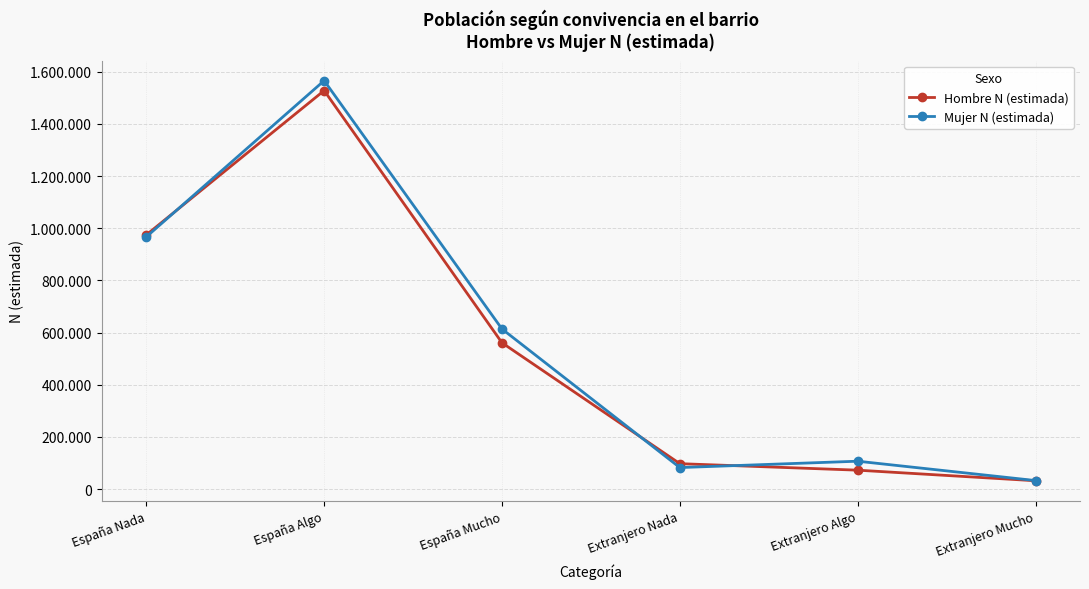

What is the value of the Hombre N (estimada) point at the 5th from the left?

72830